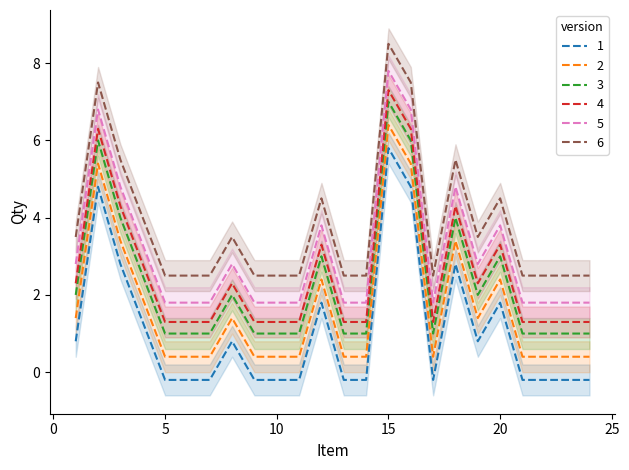

True or false: 1 and 2 cross at least once.

False